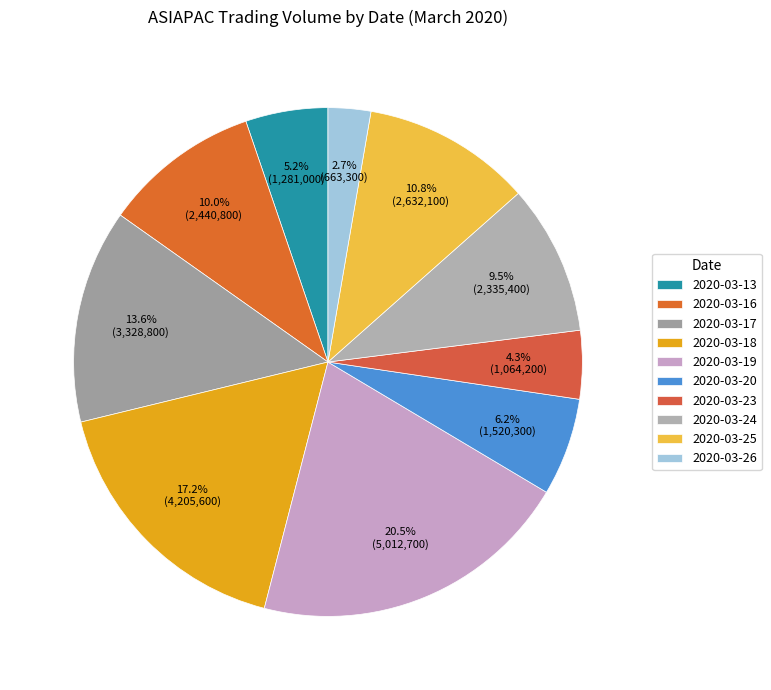

To the nearest percent, what is the difference between the largest and smallest slice percentages?

18%